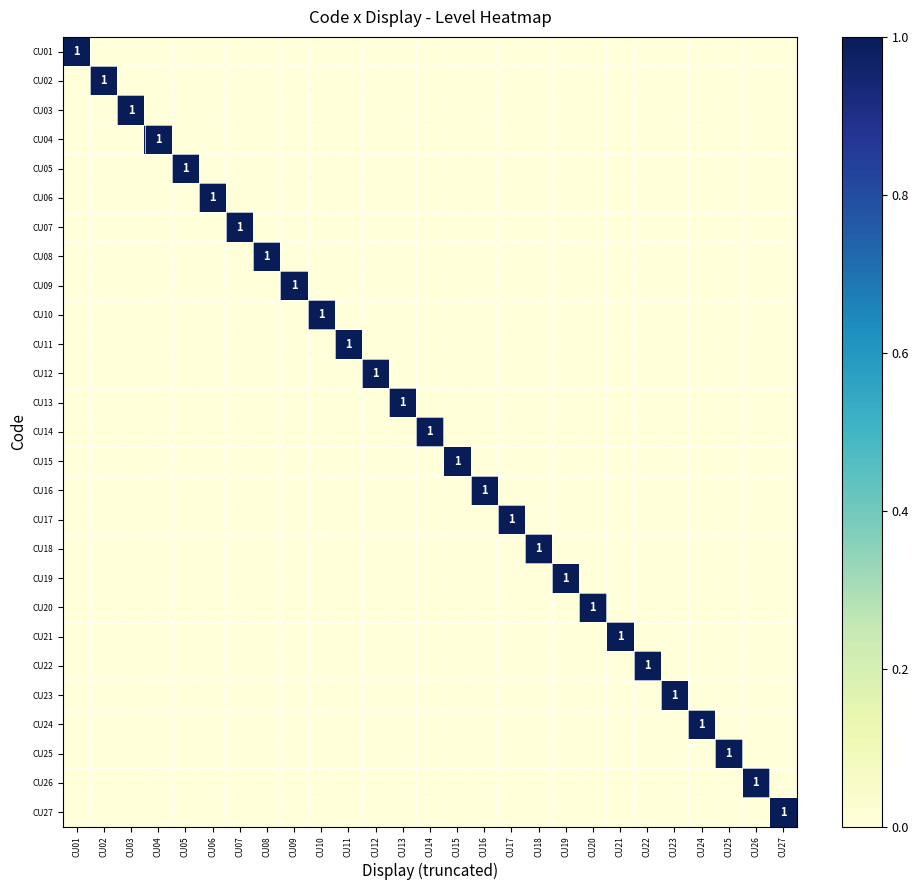

True or false: CU14 has a value of 2 at CU14.

False